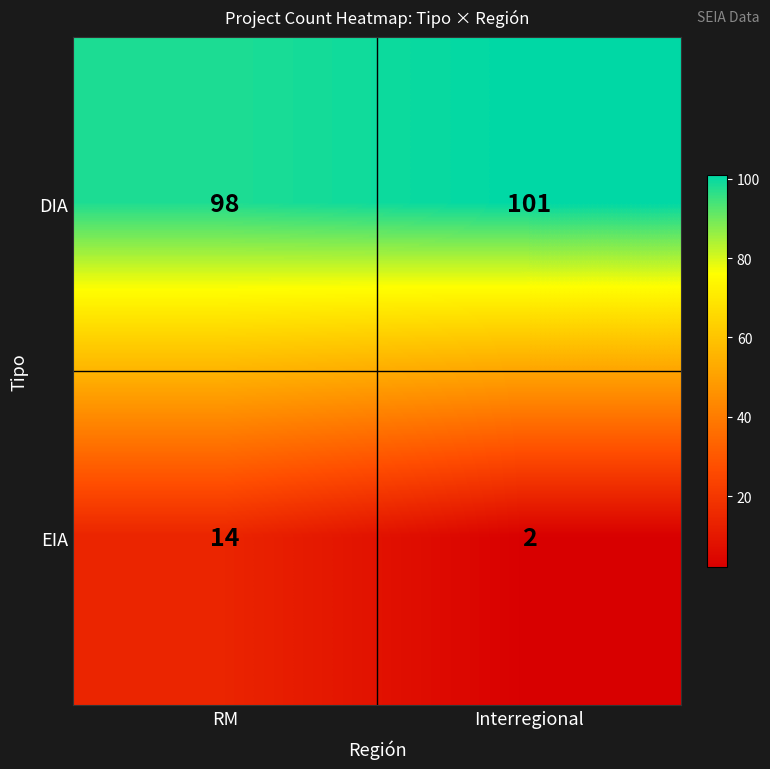

At which category does the chart reach its peak across all series?

Interregional